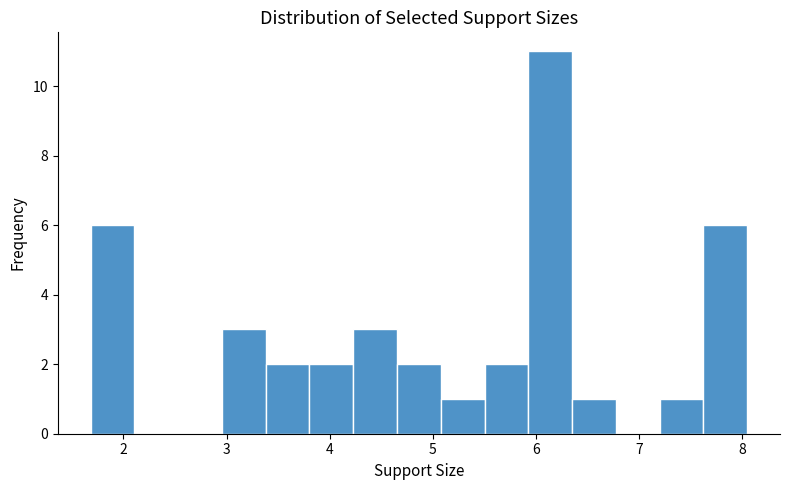

Which range on the x-axis has the tallest bar?

5.9 to 6.3